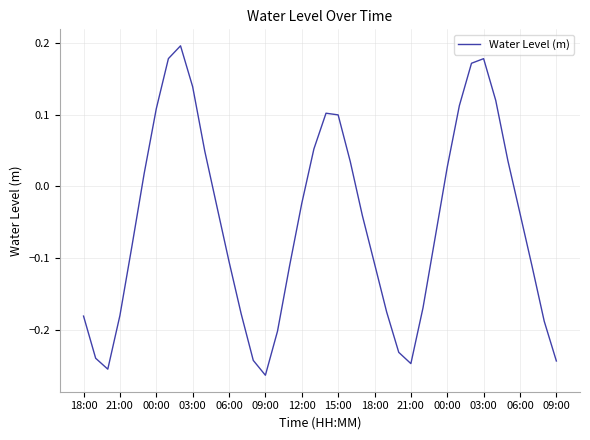

What is the difference between the maximum and minimum values?

0.5